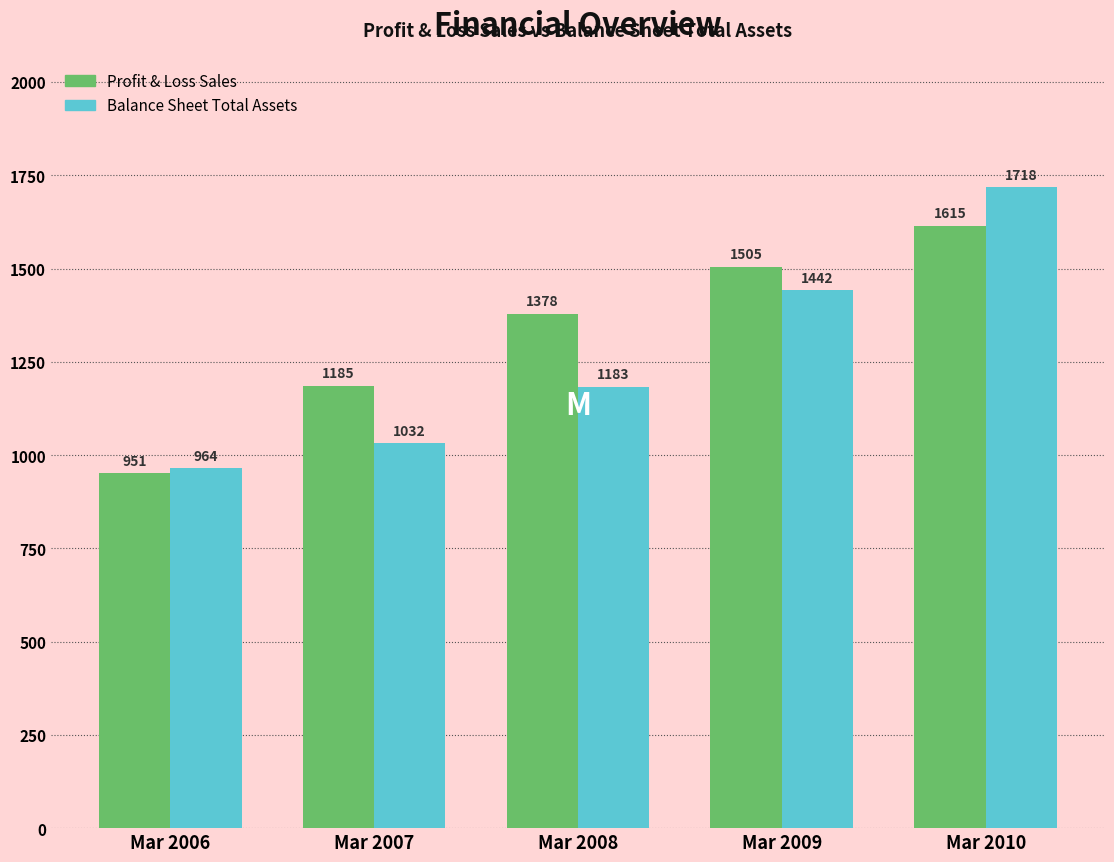

Reading right to left, what are all the values shown in this chart?

Profit & Loss Sales: Mar 2010=1615	Mar 2009=1505	Mar 2008=1378	Mar 2007=1185	Mar 2006=951
Balance Sheet Total Assets: Mar 2010=1718	Mar 2009=1442	Mar 2008=1183	Mar 2007=1032	Mar 2006=964